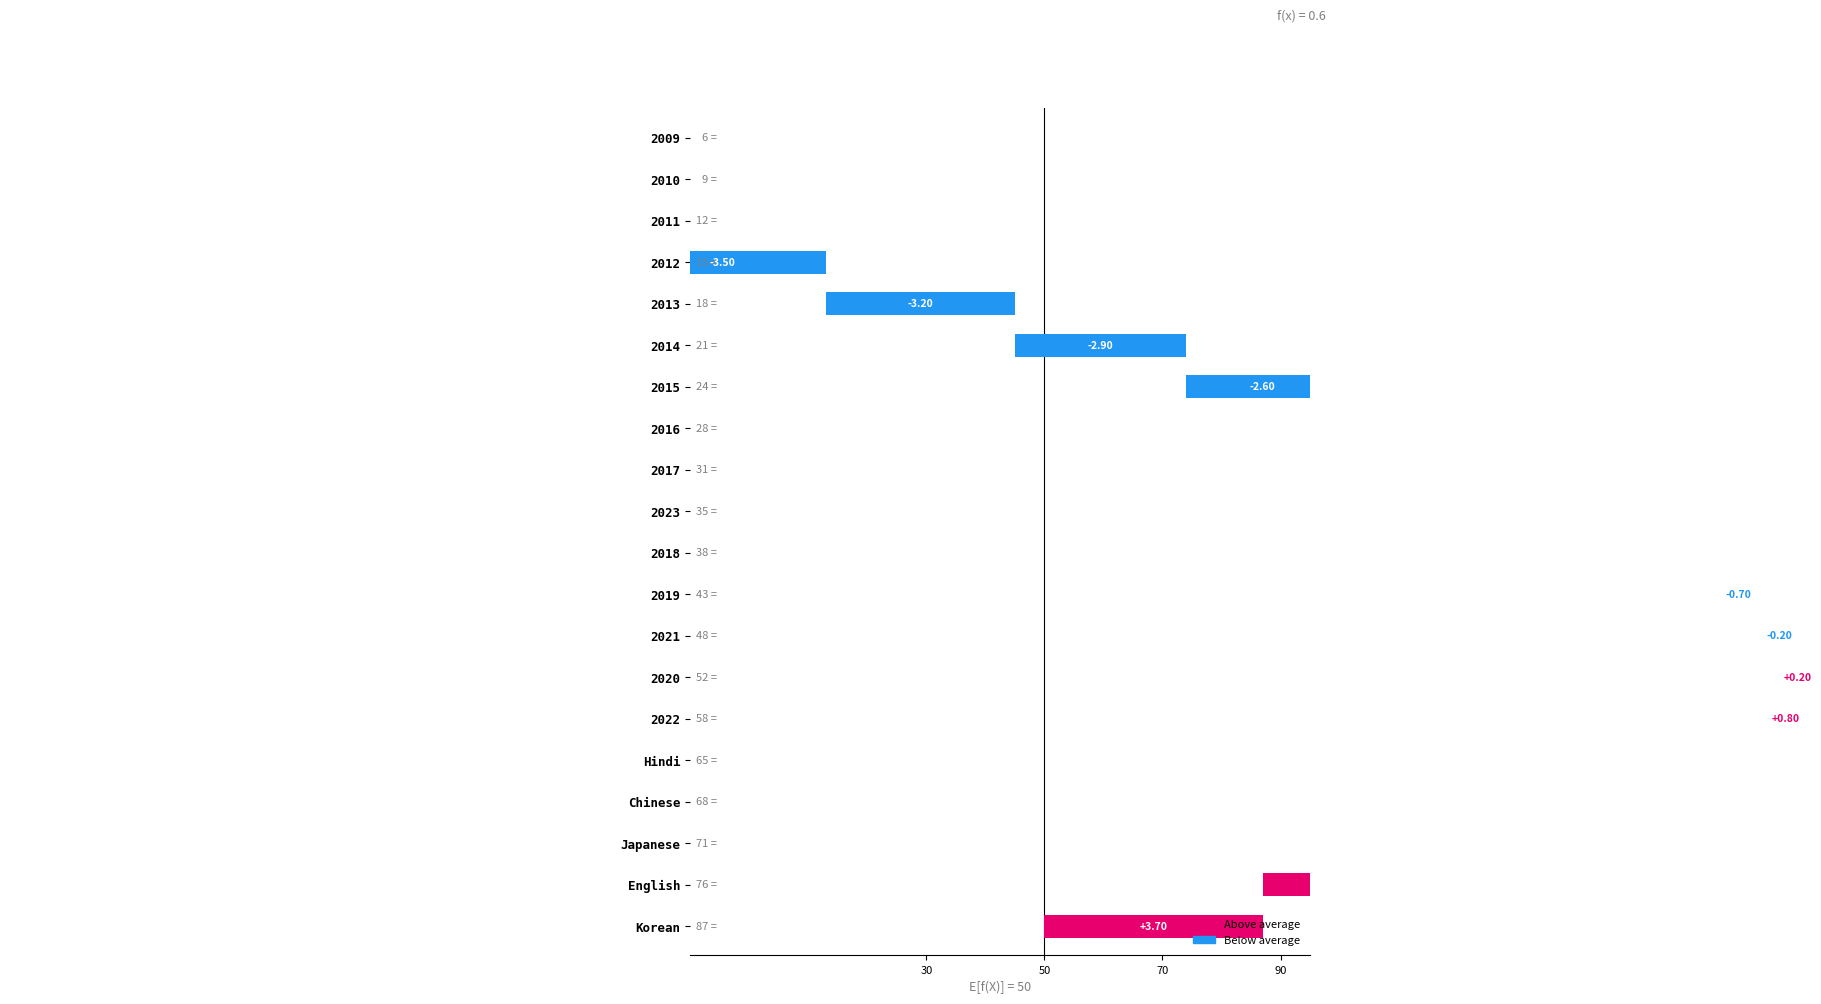

List the labels in order of value, largest first.

Korean, English, Japanese, Chinese, Hindi, 2022, 2020, 2021, 2019, 2018, 2023, 2017, 2016, 2015, 2014, 2013, 2012, 2011, 2010, 2009